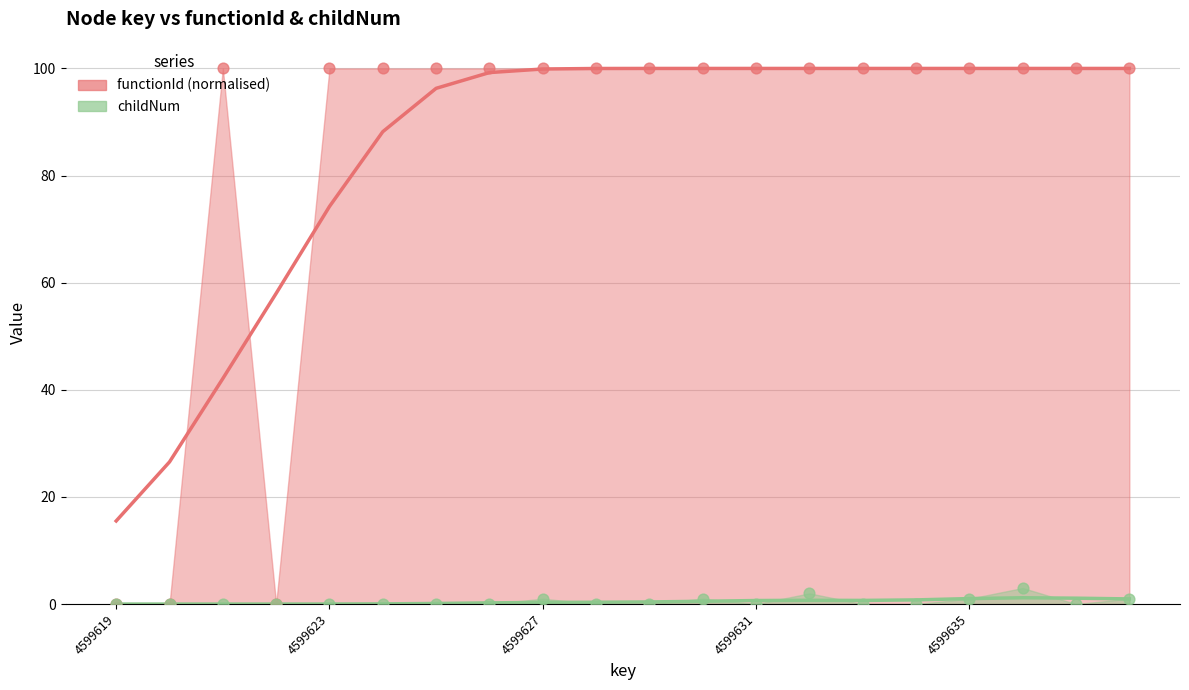

Which series has the largest total across all categories?

functionId